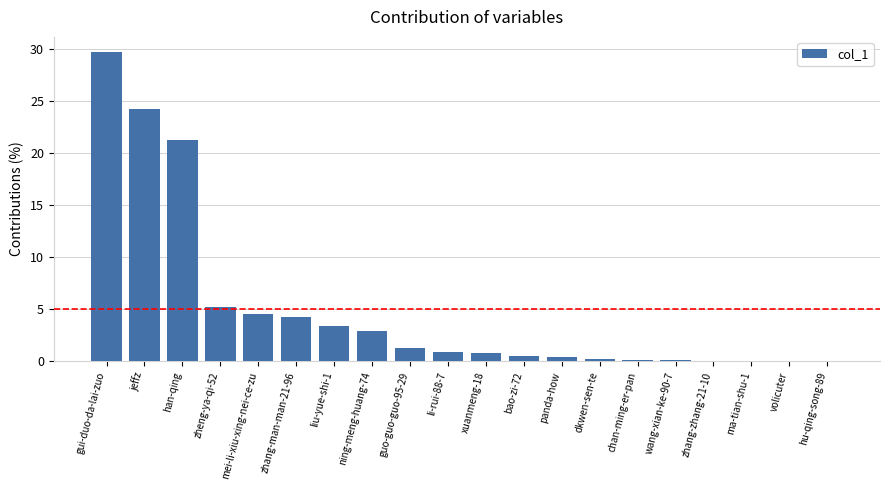

What is the sum of all values?

100.0